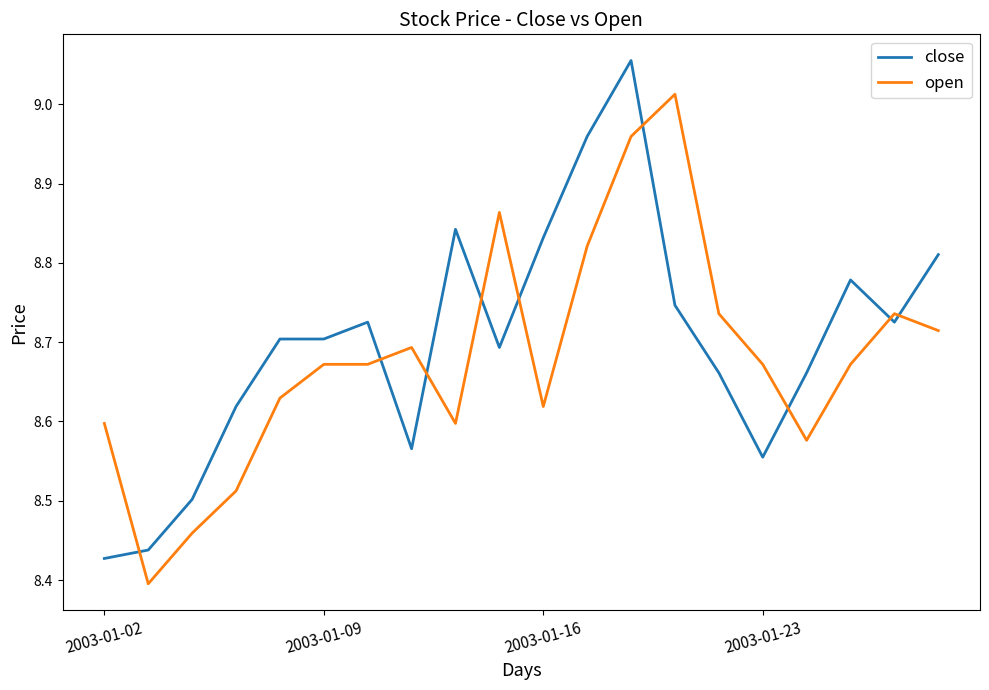

Which series has the widest spread of values?

close